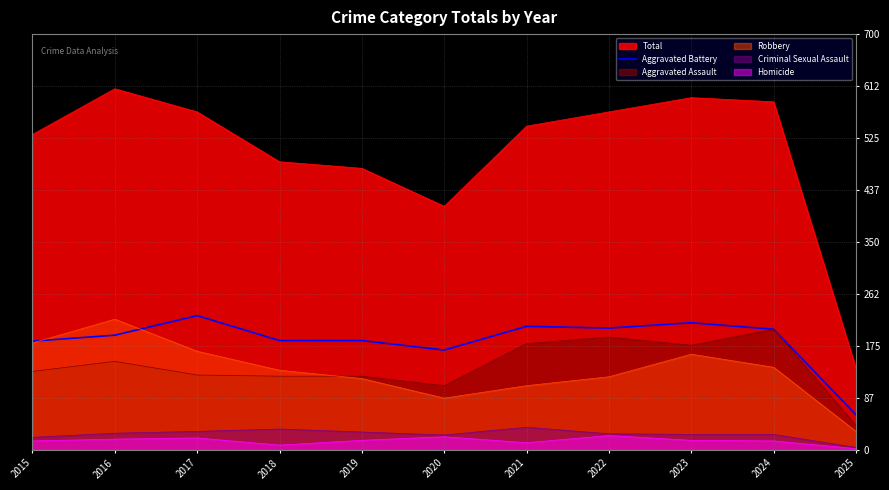

The chart shows a value of 65 at 2018. True or false?

False